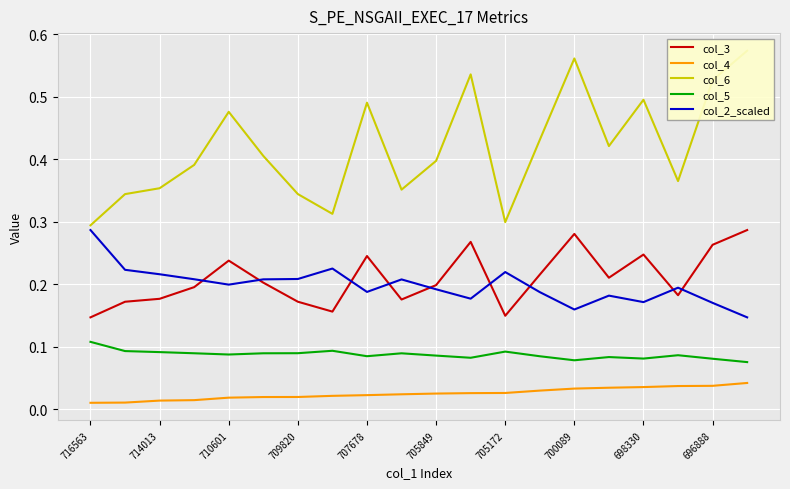

What is the difference between the highest and lowest values at 11?

0.5